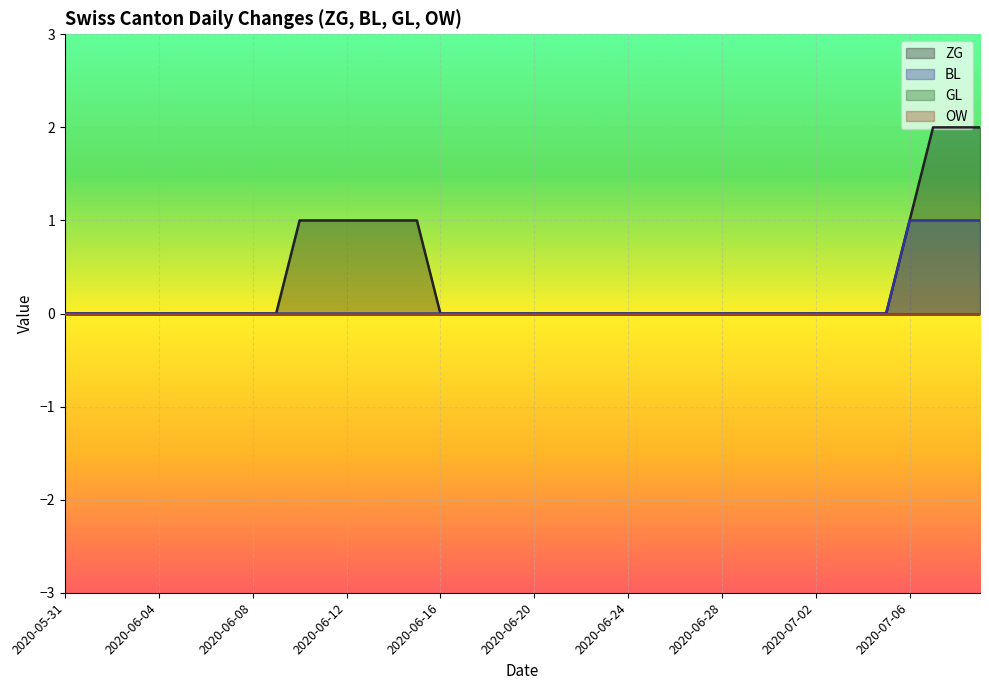

Between 2020-06-25 and 2020-06-26, which is larger?

2020-06-25